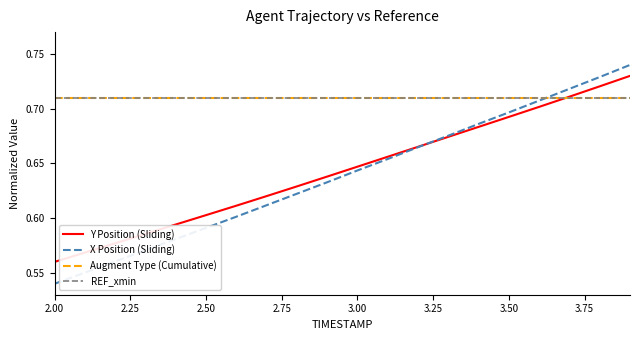

At how many categories does at least one series exceed 0?

20